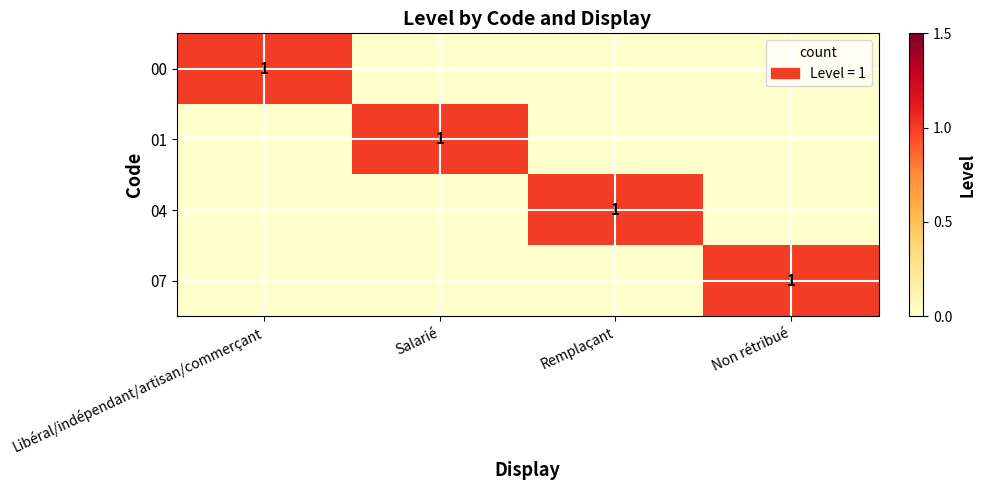

What is the difference between the highest and lowest values at Non rétribué?

1